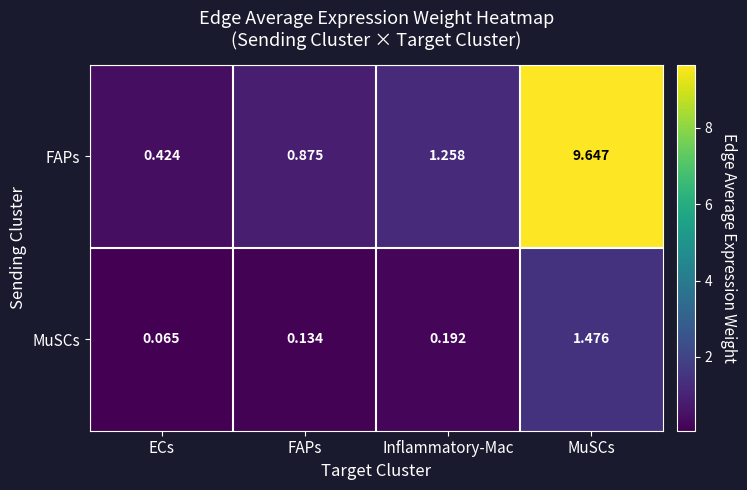

At which label does MuSCs reach its peak?

MuSCs